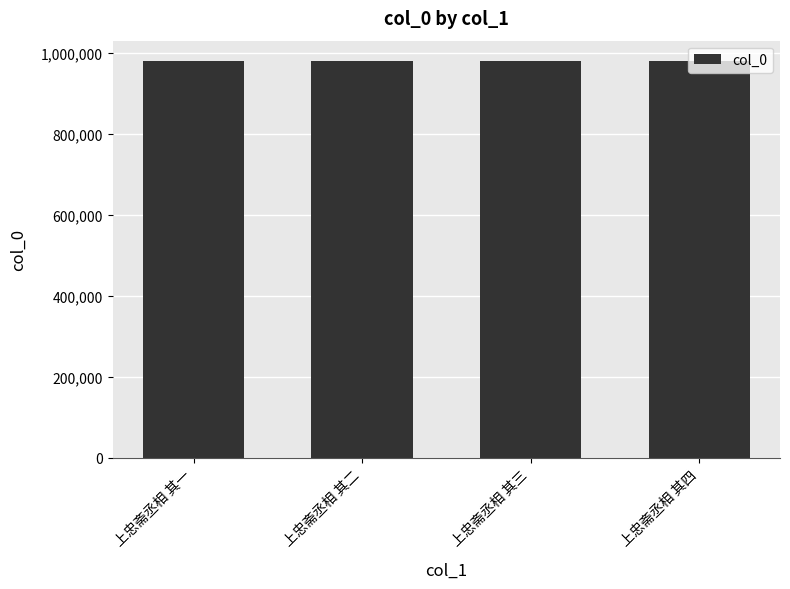

What is the sum of the values at 上忠斋丞相 其二 and 上忠斋丞相 其一?

1963034